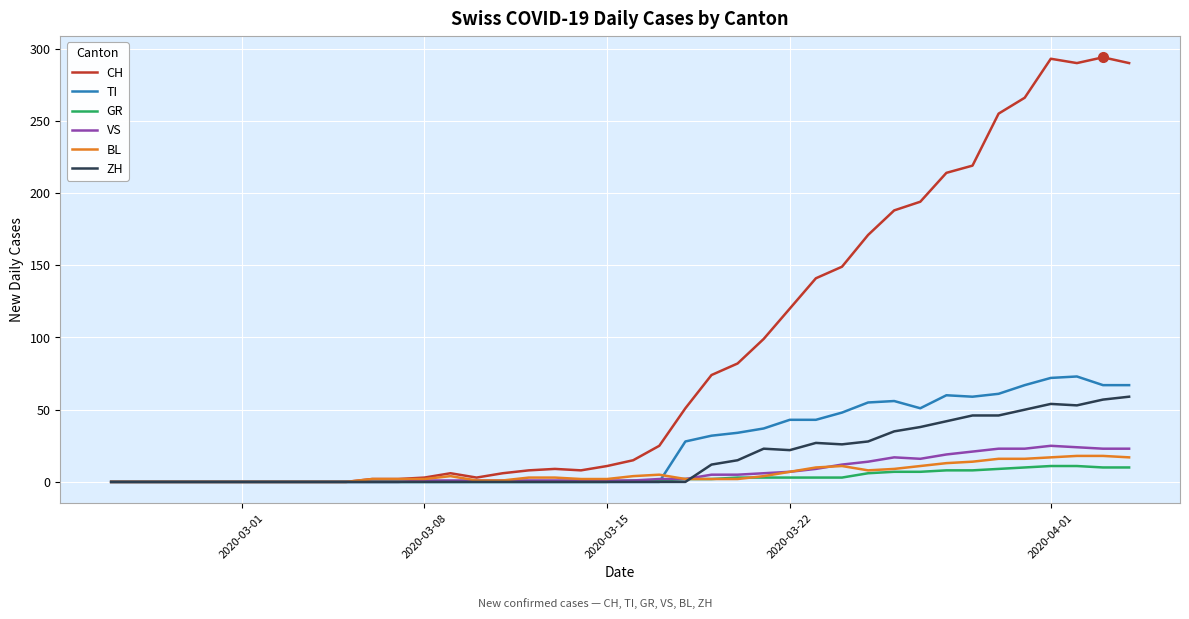

Which series has the largest total across all categories?

CH